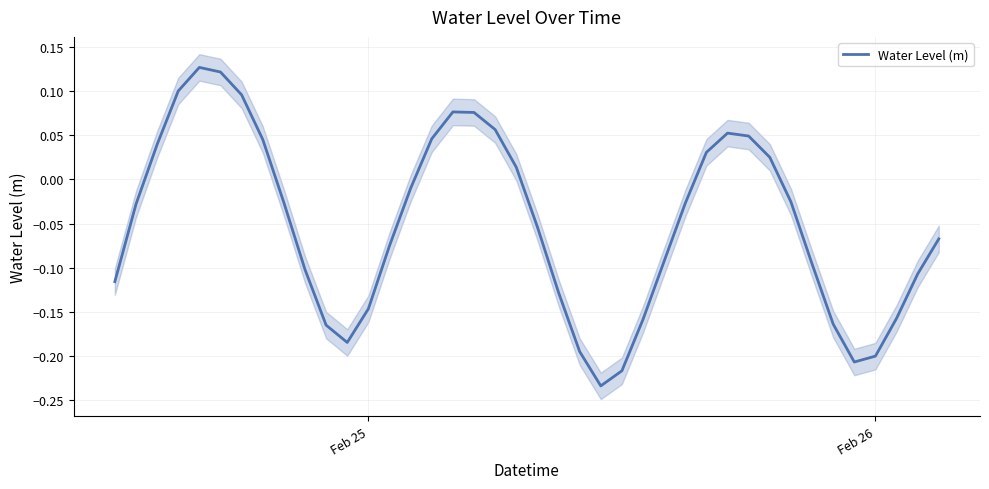

True or false: there are more than 2 points higher than both neighbors.

True